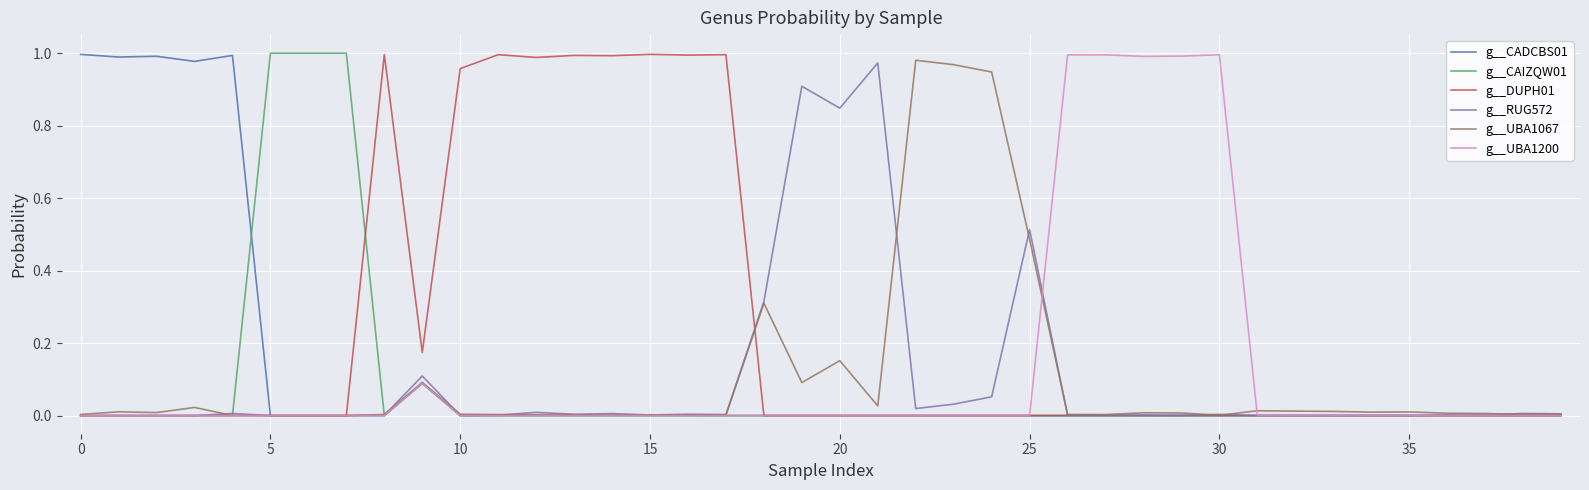

What is the difference between the second highest and second lowest values in the g__CADCBS01 series?

1.0